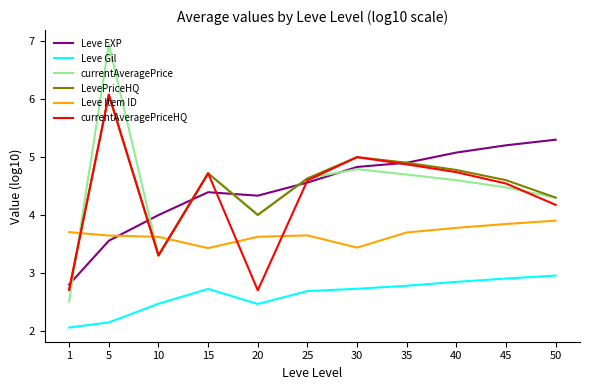

What is the average value of the currentAveragePriceHQ series?

4.3